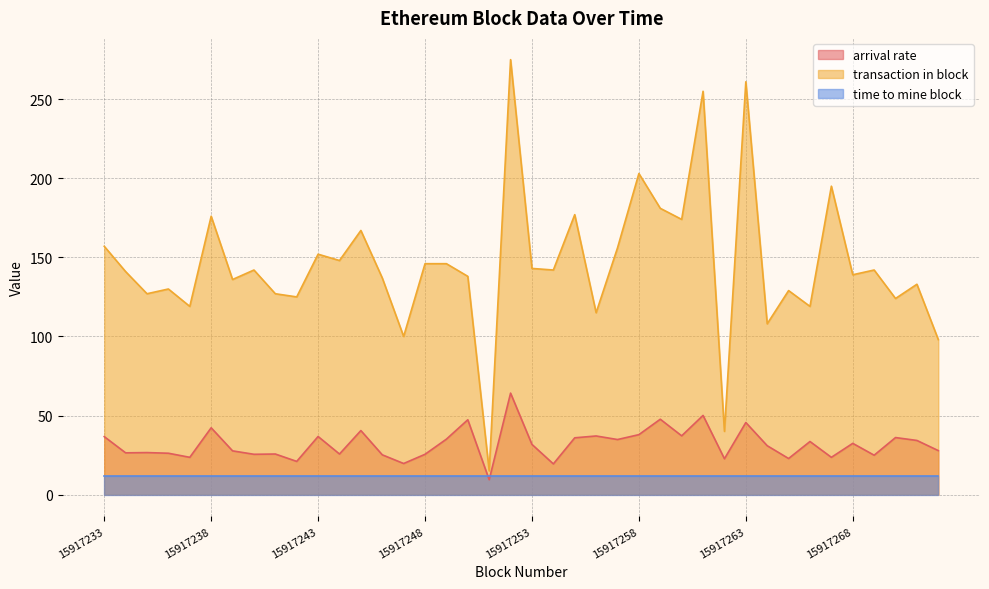

Which category has the lowest value across all series?

15917251